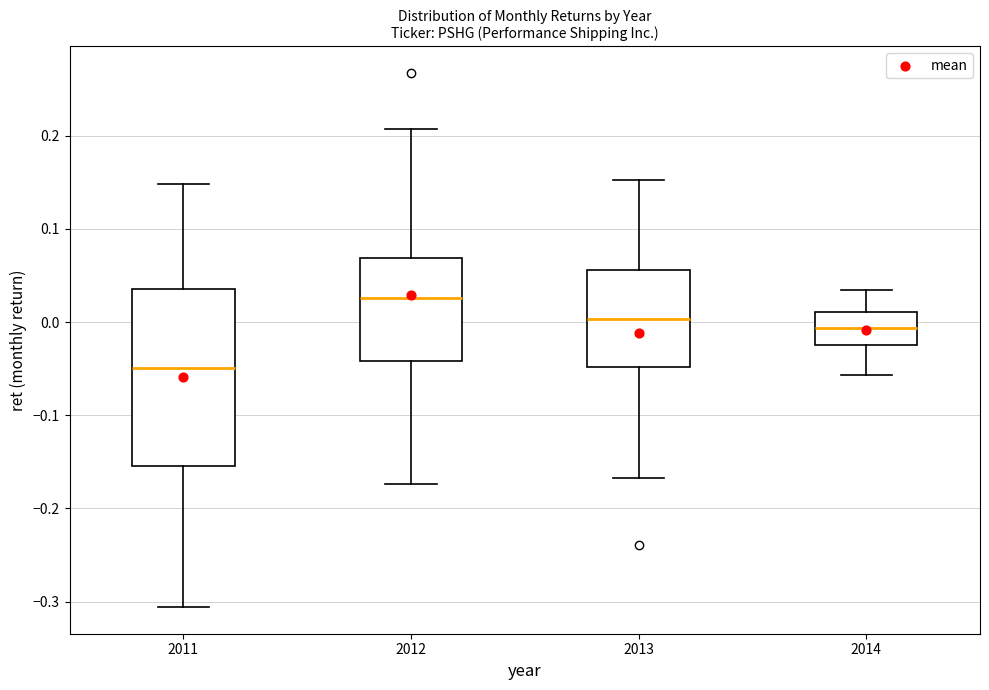

Which box's median line is the highest?

2012